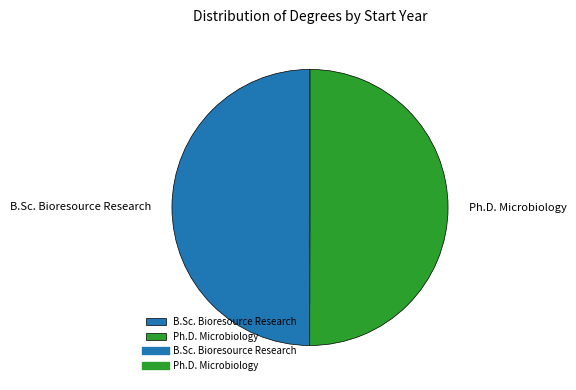

Approximately how many times larger is the value at B.Sc. Bioresource Research compared to Ph.D. Microbiology?

1.0